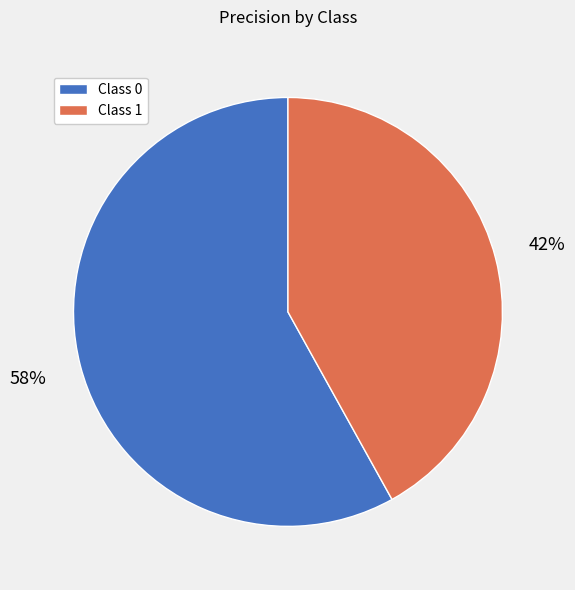

Which slice is the largest?

Class 0